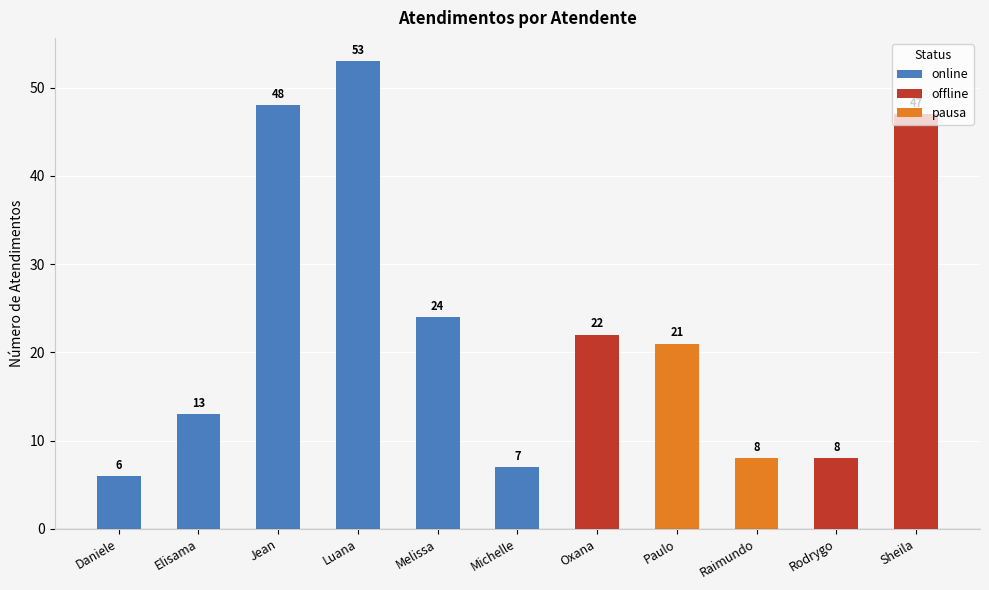

Are the bars grouped side by side (vs. stacked)?

No